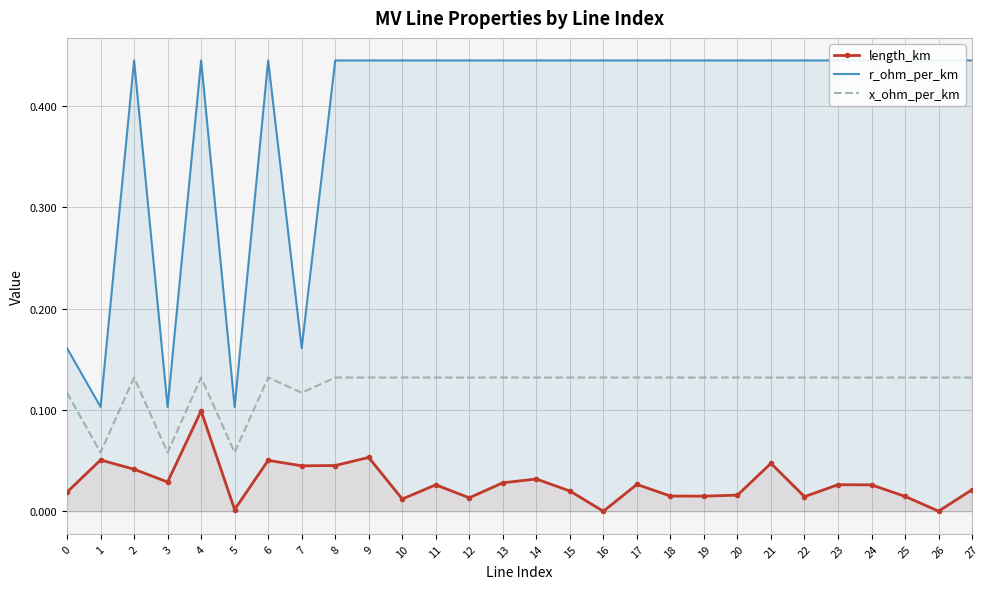

How many series are shown in this chart?

3